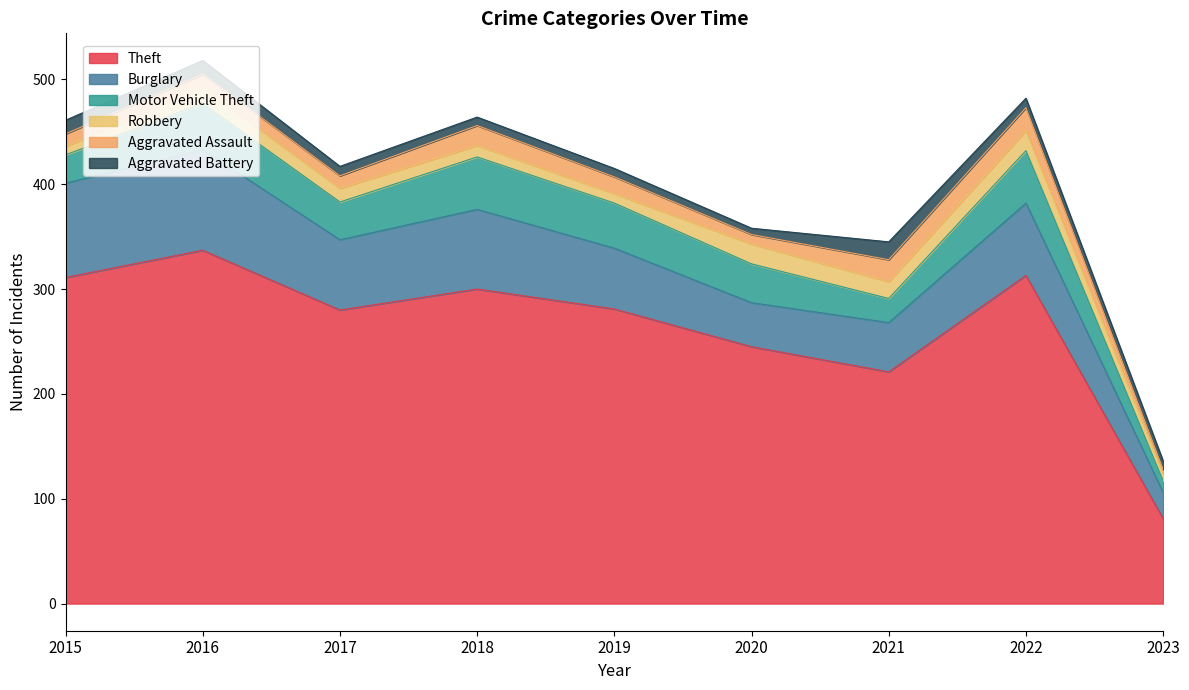

Reading left to right, list all the values displayed in this chart.

Theft: 311	337	280	300	281	245	221	313	81
Burglary: 90	96	67	76	58	42	47	69	25
Motor Vehicle Theft: 27	44	36	50	43	37	23	50	11
Robbery: 8	15	13	11	9	19	16	19	7
Aggravated Assault: 12	13	12	19	16	9	21	22	4
Aggravated Battery: 13	13	9	8	8	6	17	9	8